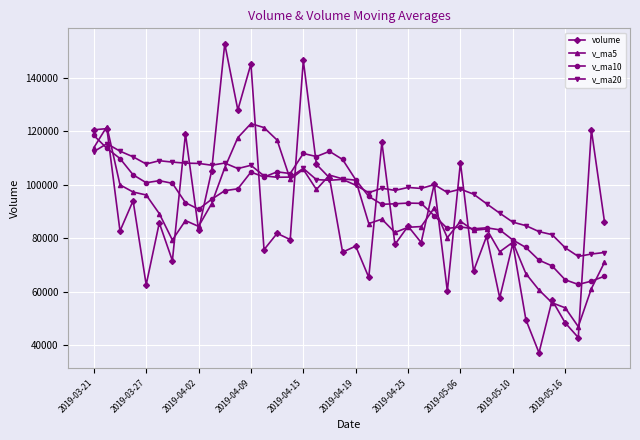

Which series ends up on top after the final intersection of v_ma10 and volume?

volume